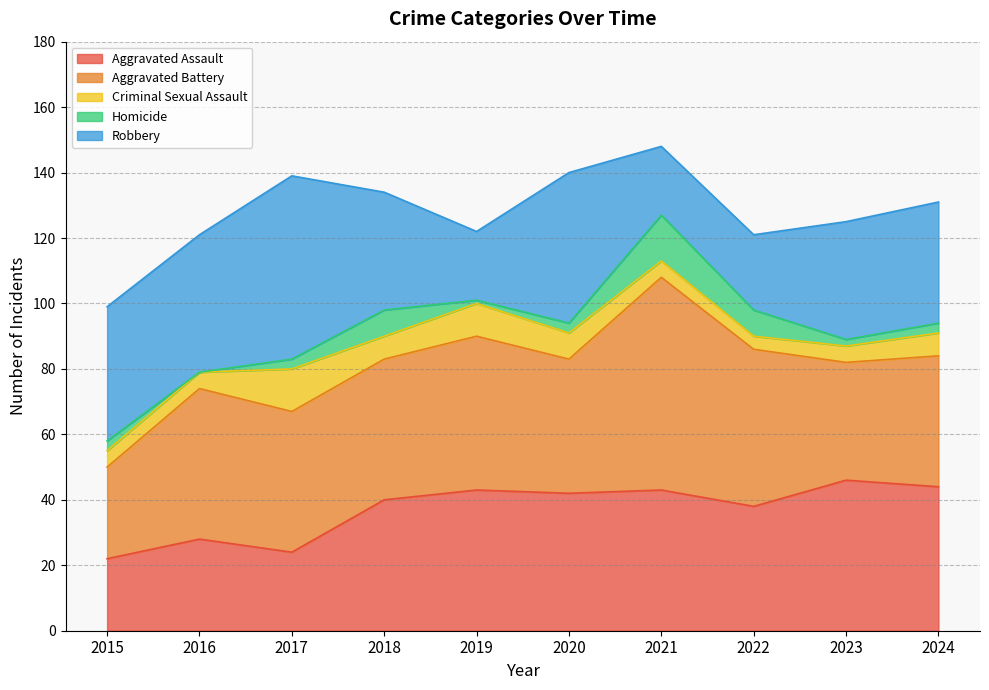

At 2021, list the series in order from largest to smallest.

Aggravated Battery, Aggravated Assault, Robbery, Homicide, Criminal Sexual Assault